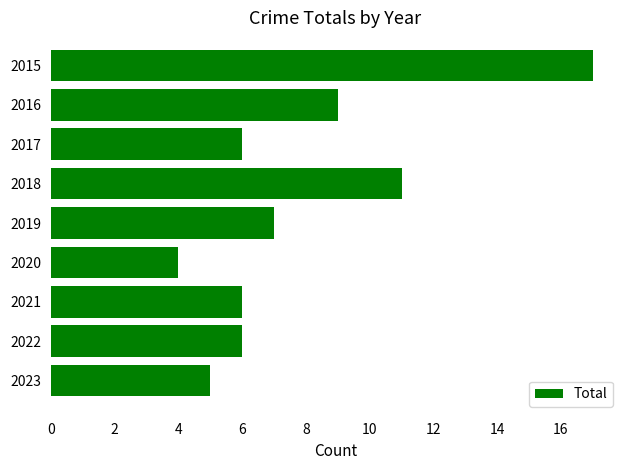

Reading top to bottom, what are all the values shown in this chart?

2015=17	2016=9	2017=6	2018=11	2019=7	2020=4	2021=6	2022=6	2023=5